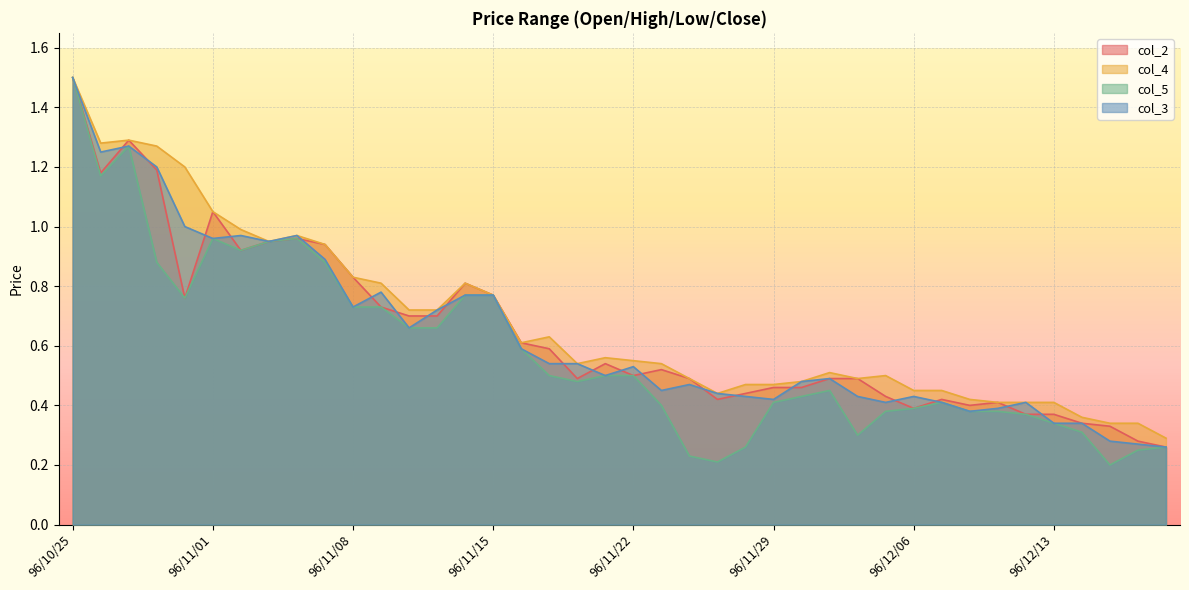

The value of col_3 at 96/11/26 is 0.5. True or false?

True